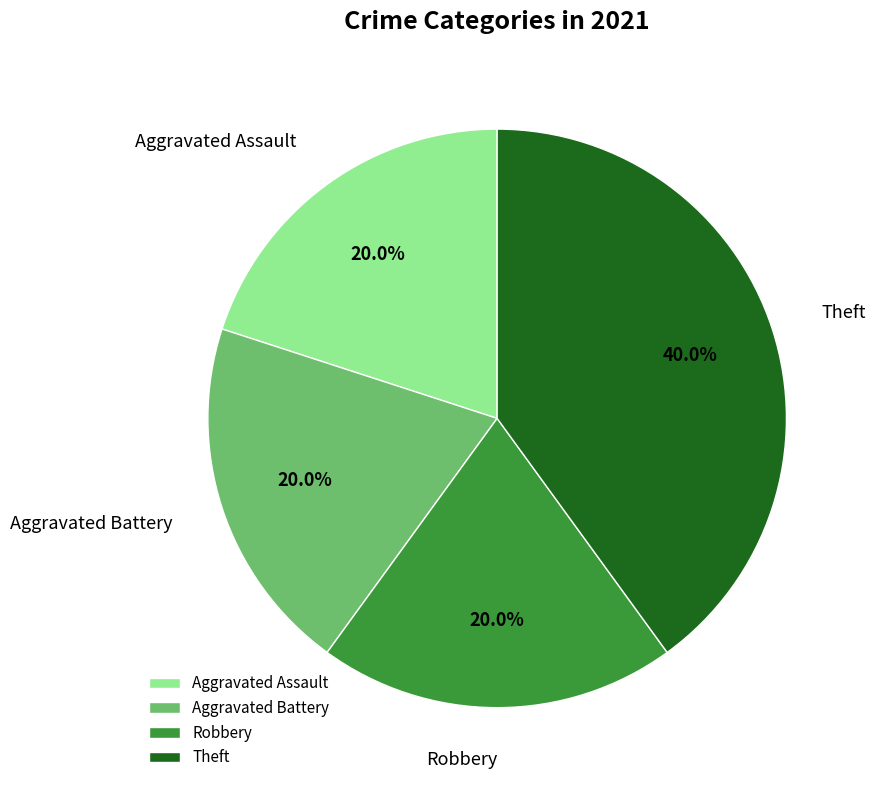

To the nearest percent, what is the difference between the largest and smallest slice percentages?

20%